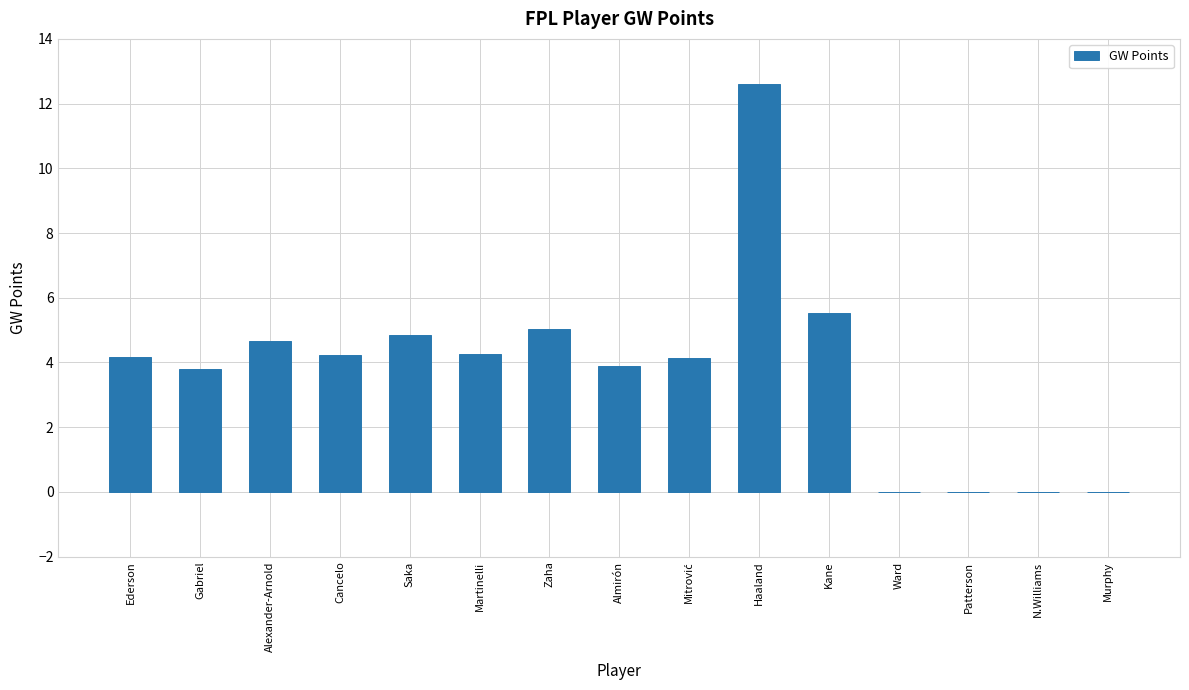

What is the approximate value at Martinelli?

4.3